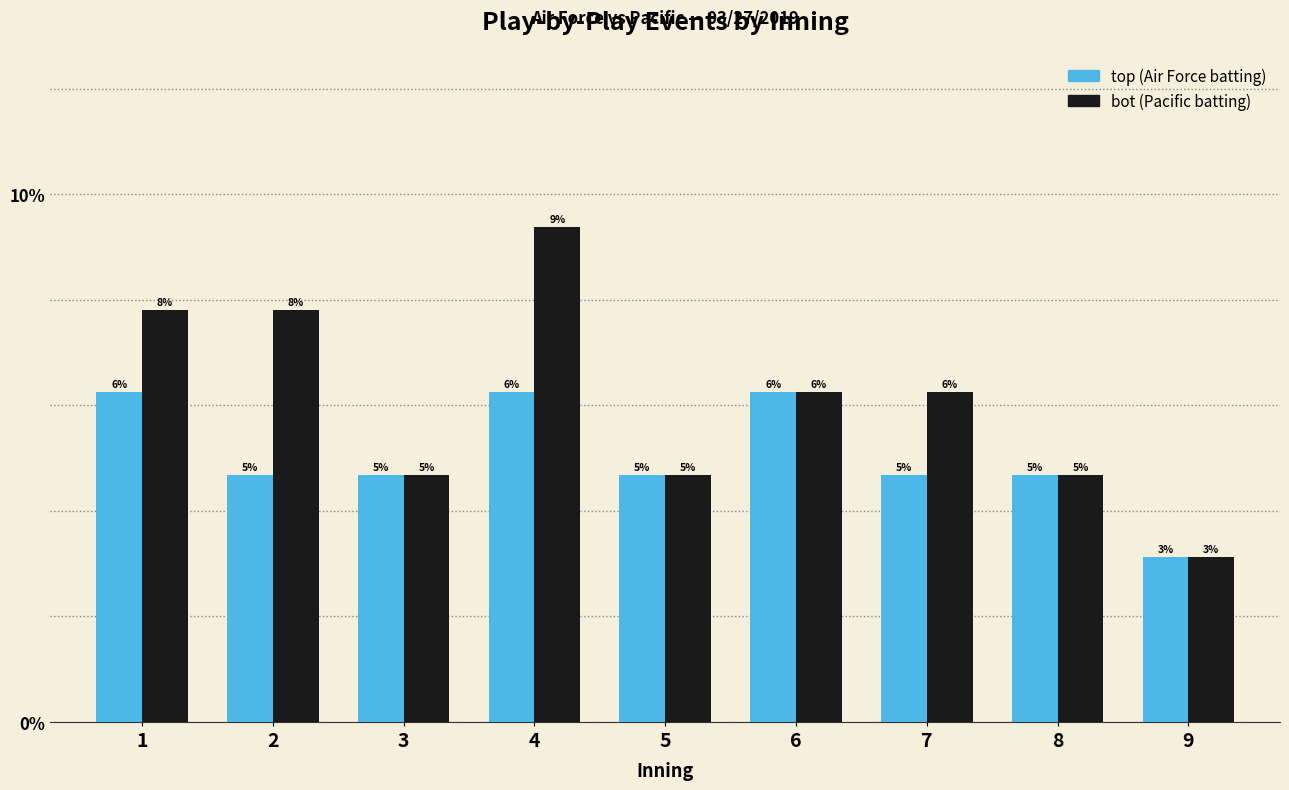

How many bars are there in each group?

2